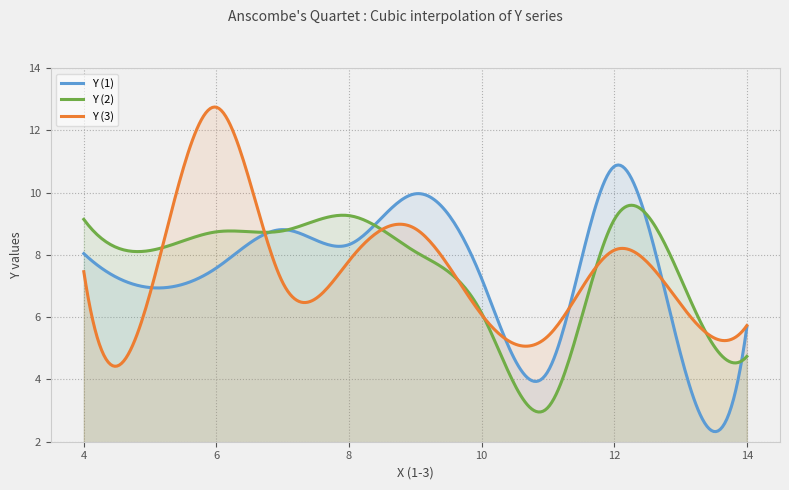

True or false: Y (2) has more than 0 points higher than both neighbors.

True